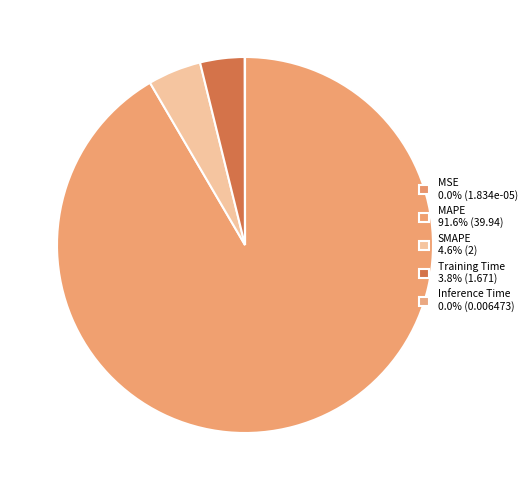

What is the largest slice in the pie chart?

MAPE